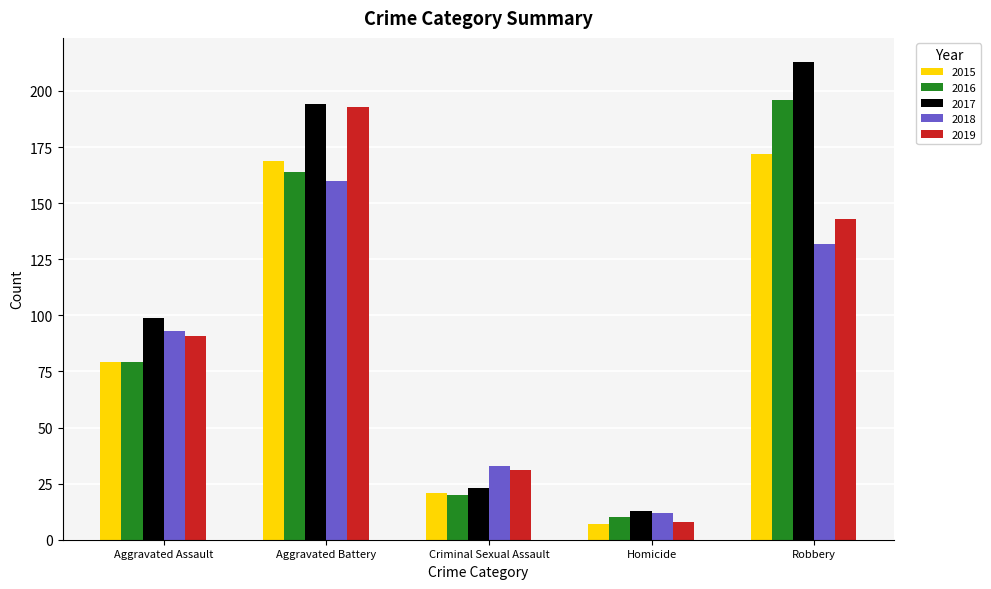

Is it true that 2017 equals 213 at Robbery?

True